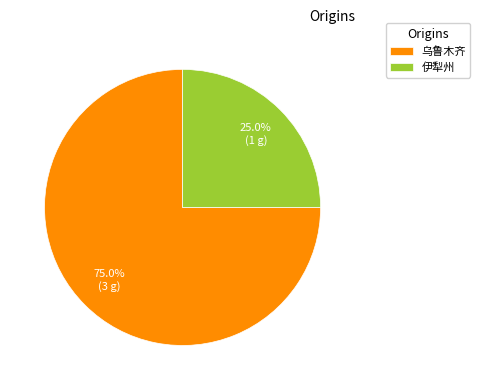

To the nearest percent, what is the average slice percentage?

50%